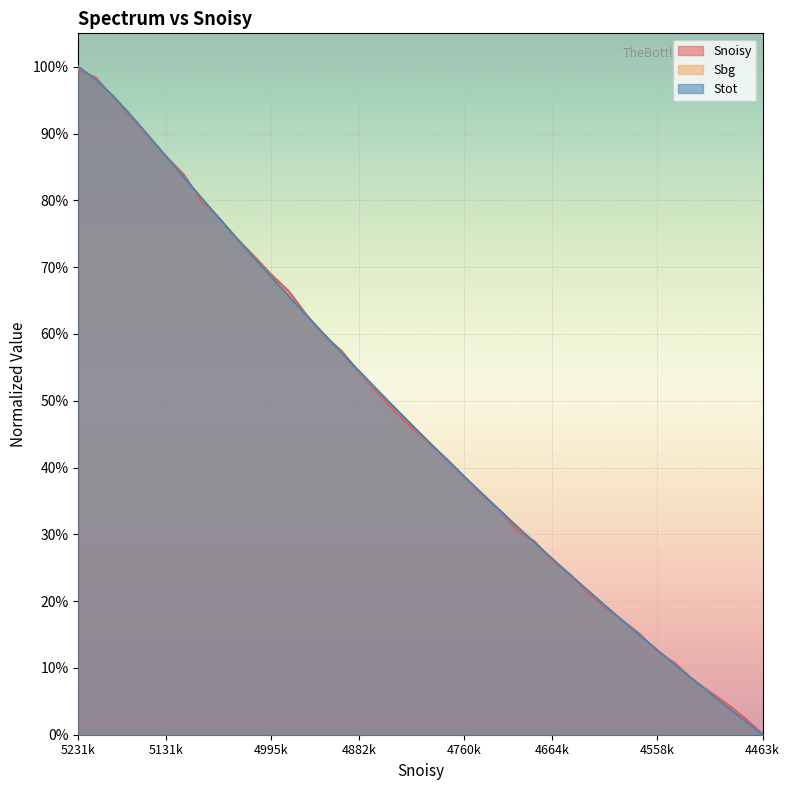

At how many categories does at least one series exceed 0?

40